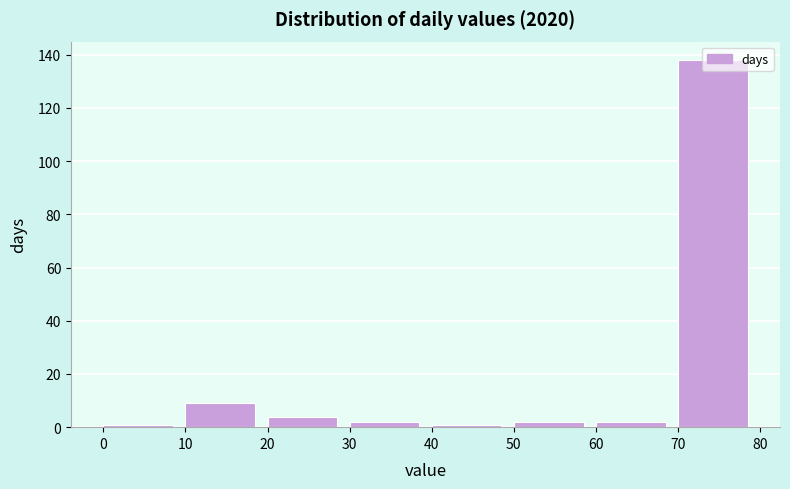

Reading left to right, list every bar in this chart as the range it spans on the x-axis followed by its height. The values are not printed on the chart, so give them approximately, as read against the axis.

0 to 10: under 2
10 to 20: 10
20 to 30: 4
30 to 40: 2
40 to 50: under 2
50 to 60: 2
60 to 70: 2
70 to 80: 138